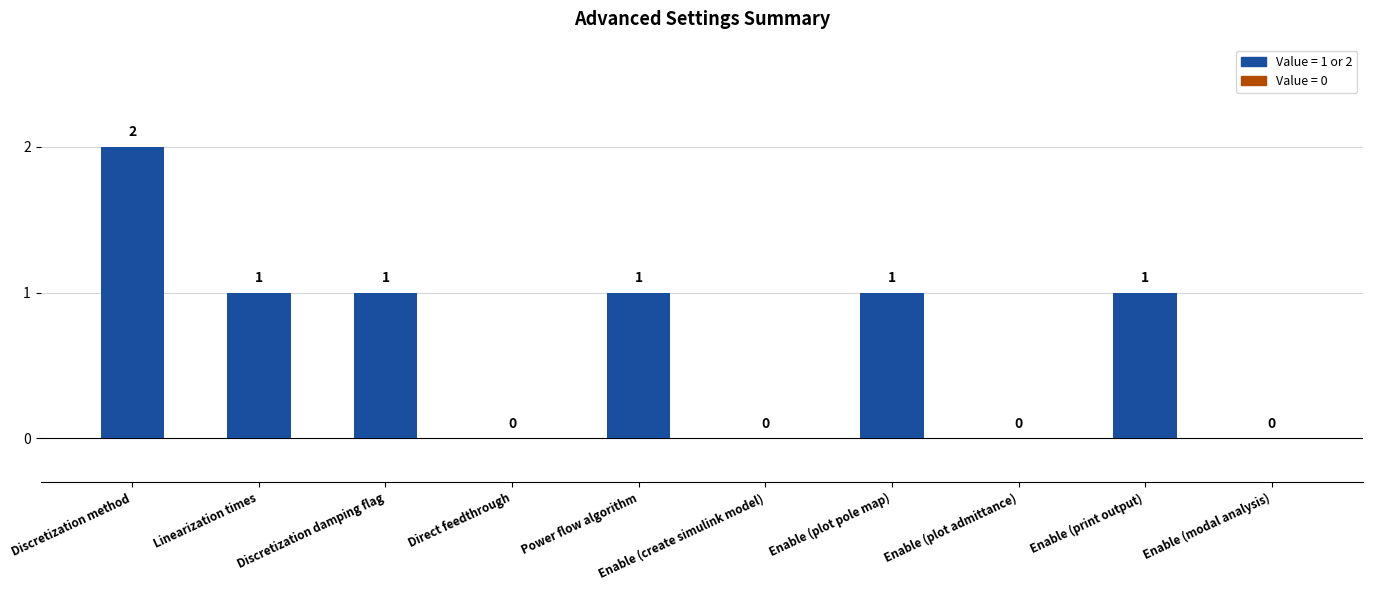

What is the approximate value at Discretization damping flag?

1